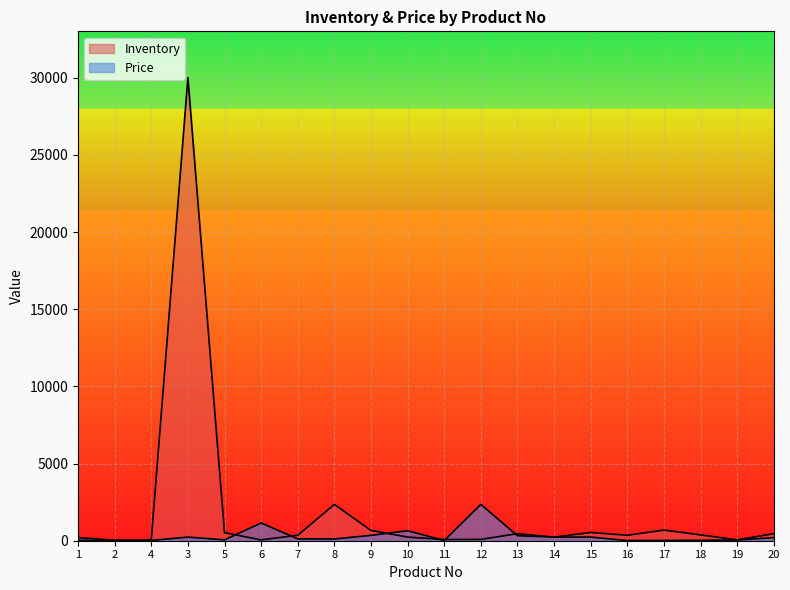

True or false: Inventory has a value of 627.5 at 16.

False